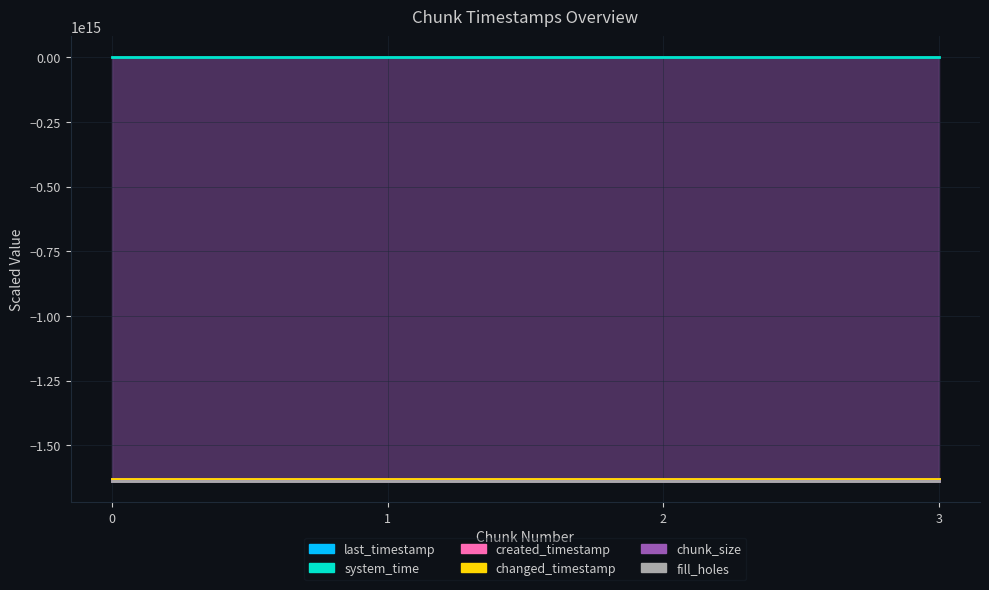

What is the value of the fill_holes point at the 2nd from the left?

-1638793166487304.0